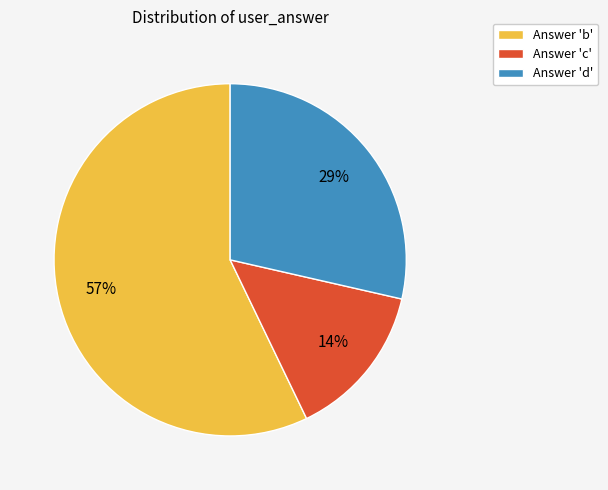

The Answer 'd' slice represents 29% of the pie. True or false?

True